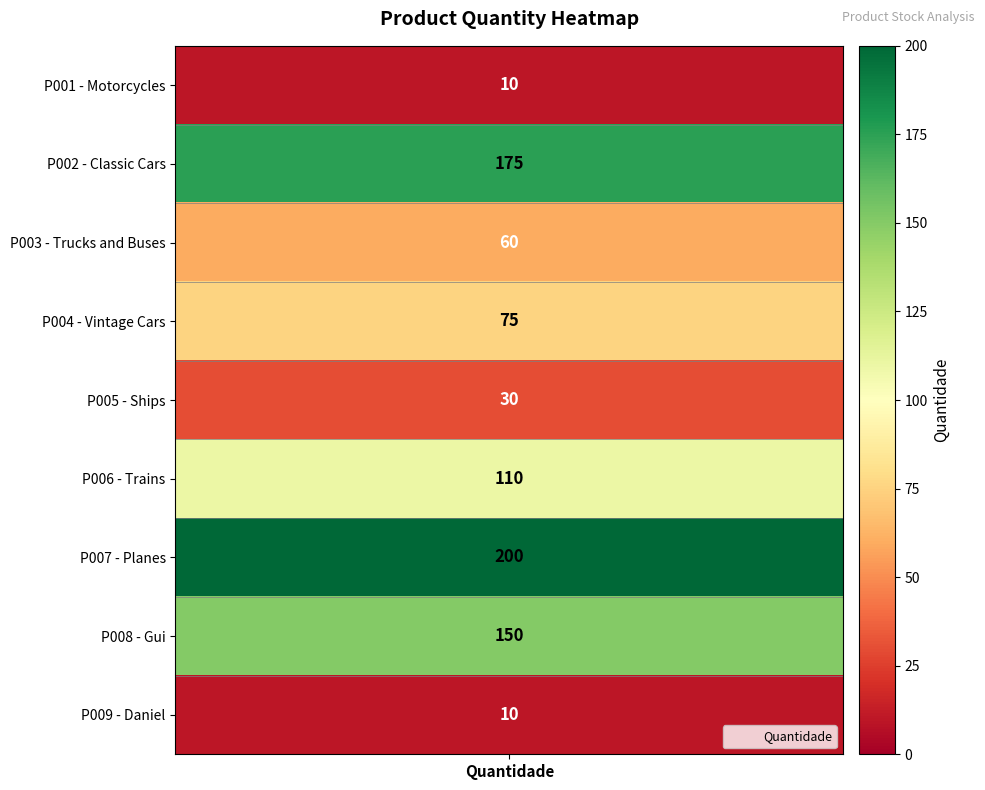

What is the ratio of the value at P008 to the value at P005?

5.0